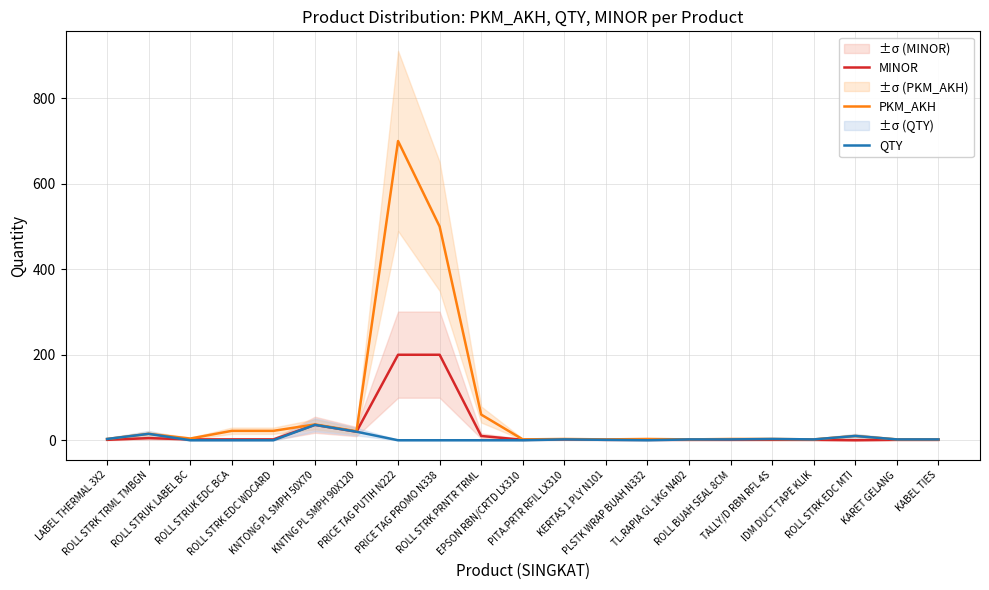

Where is the first local minimum for PKM_AKH?

ROLL STRUK LABEL BC